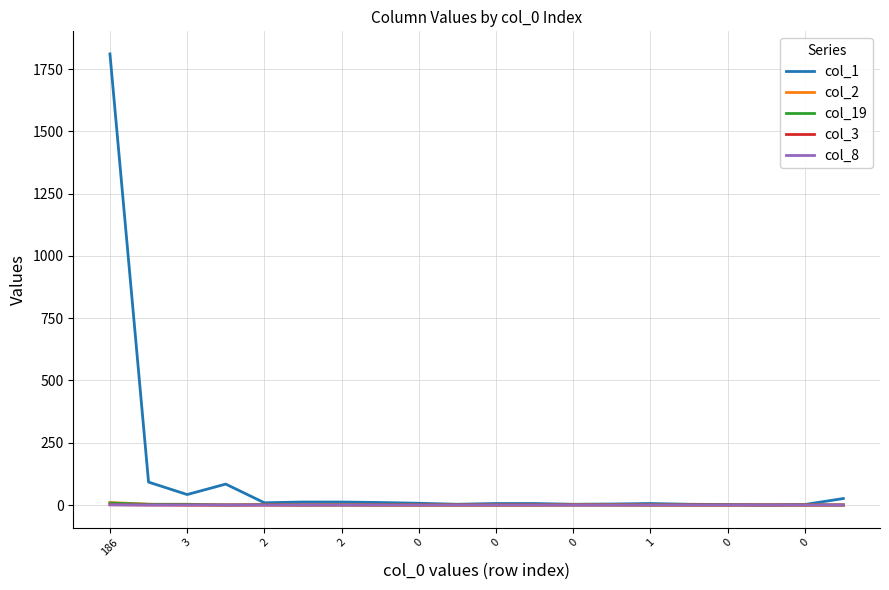

Is this an area chart (filled region under the line)?

No